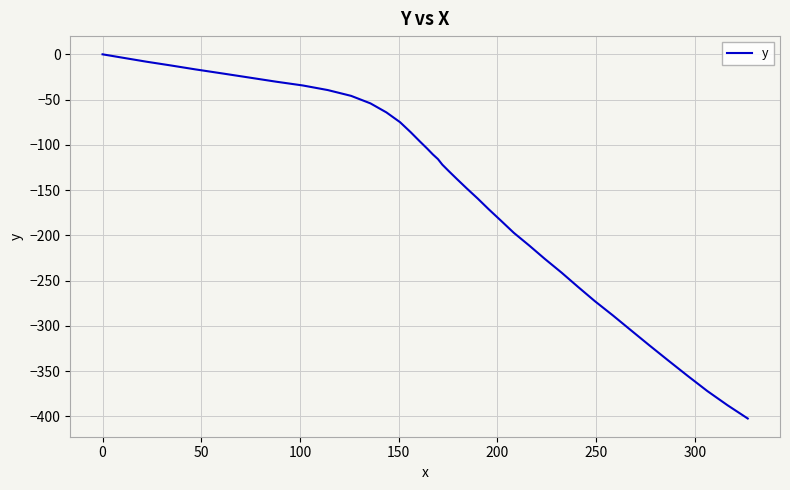

What is the difference between the maximum and minimum values?

402.4